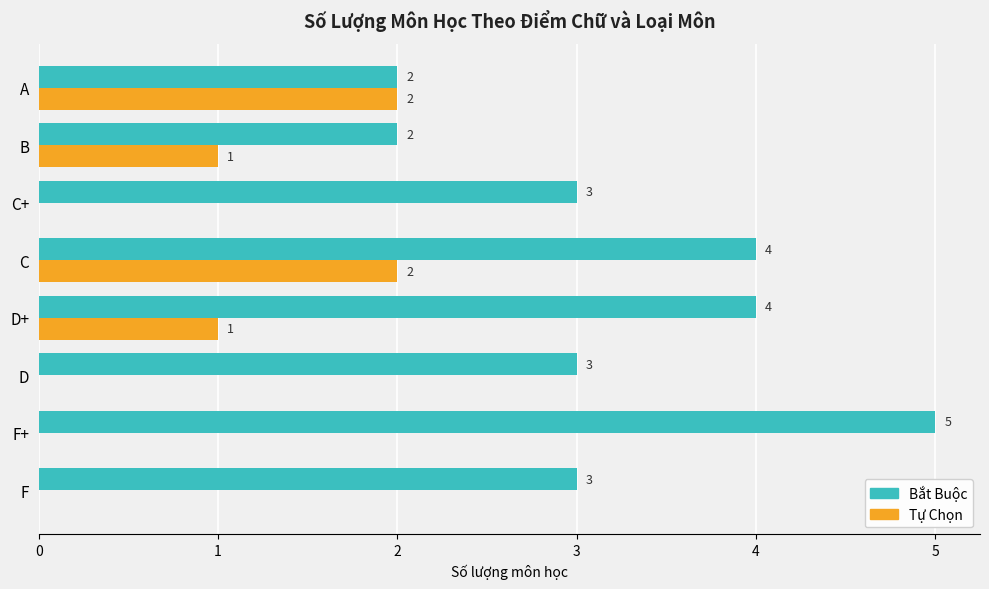

Which series has the largest total across all categories?

Bắt Buộc